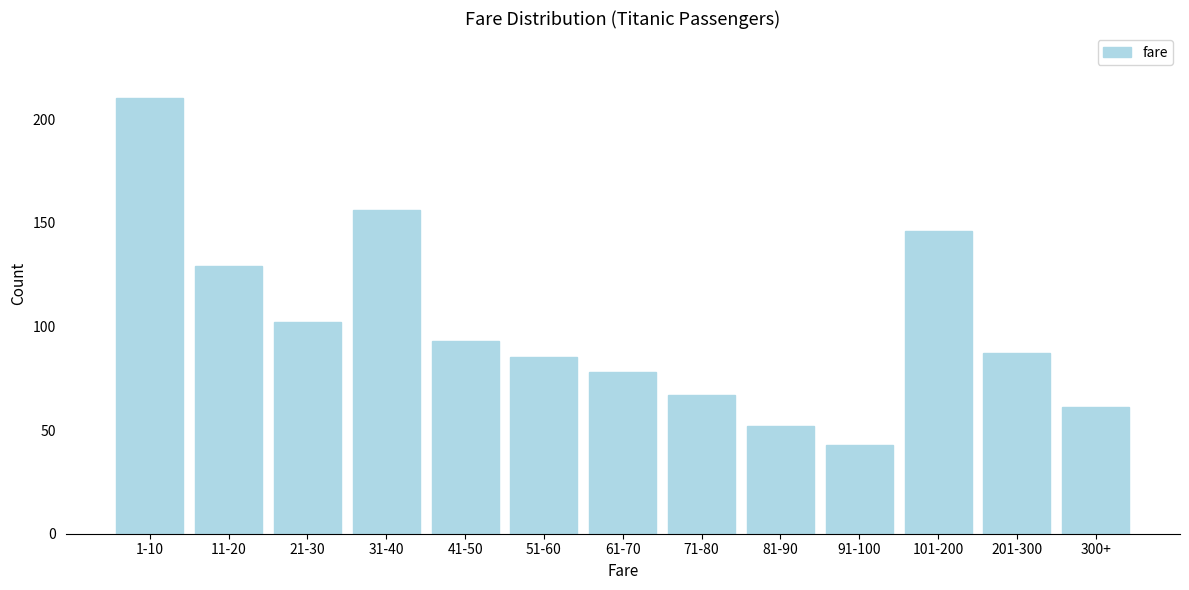

Reading left to right, what are all the values shown in this chart?

210	129	102	156	93	85	78	67	52	43	146	87	61